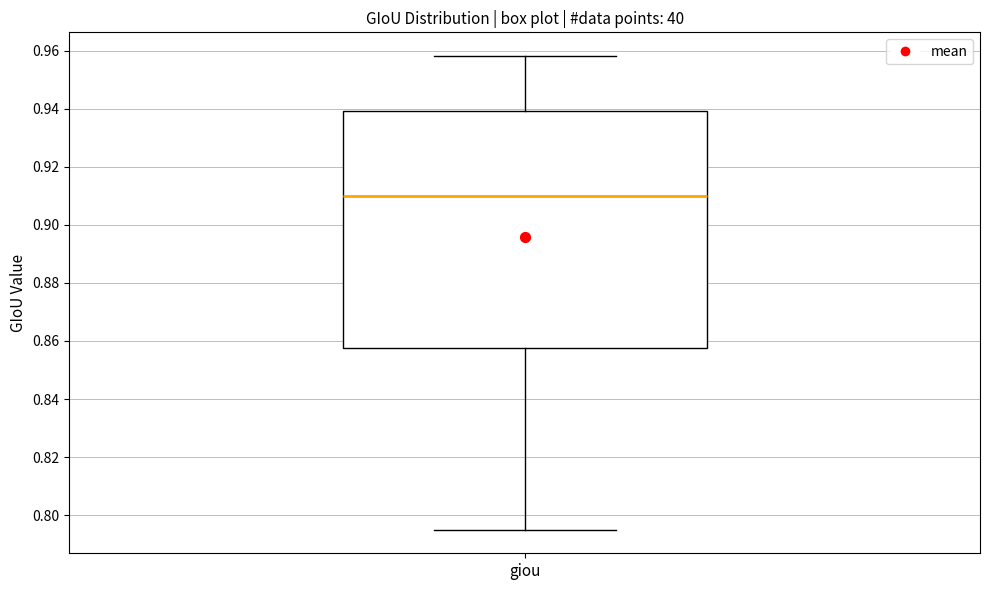

Where is the upper edge of the box for giou on the y-axis? The values are not printed on the chart, so give them approximately, as read against the axis.

0.940